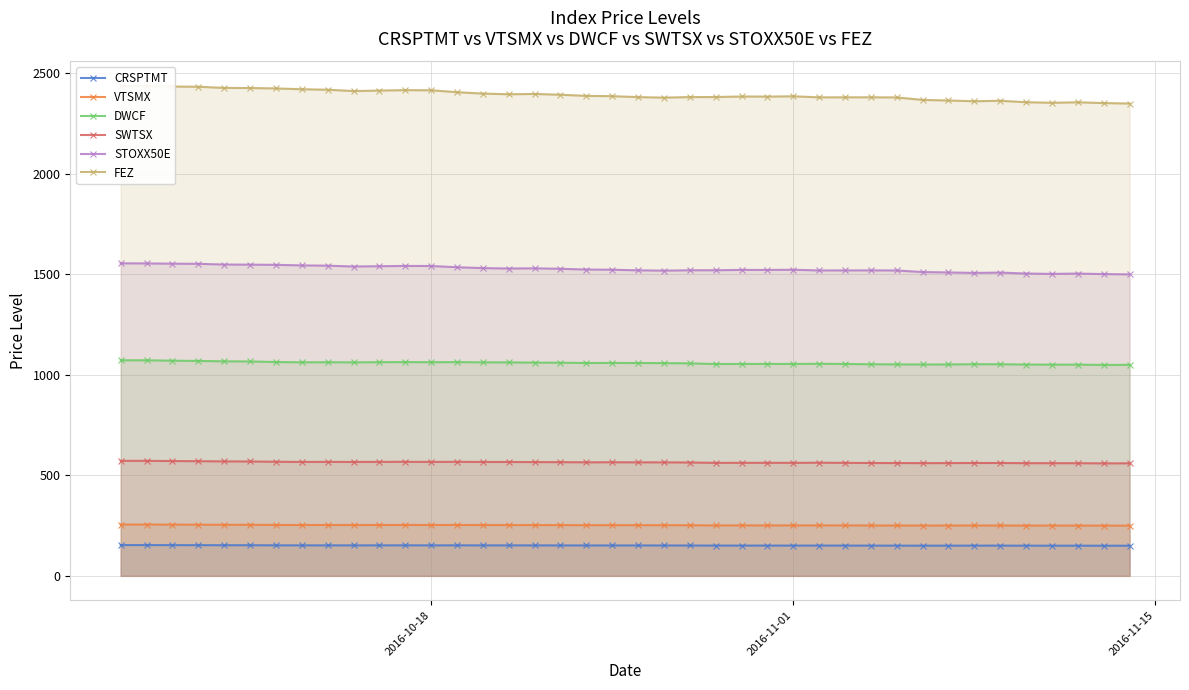

What is the minimum value for SWTSX?

559.7